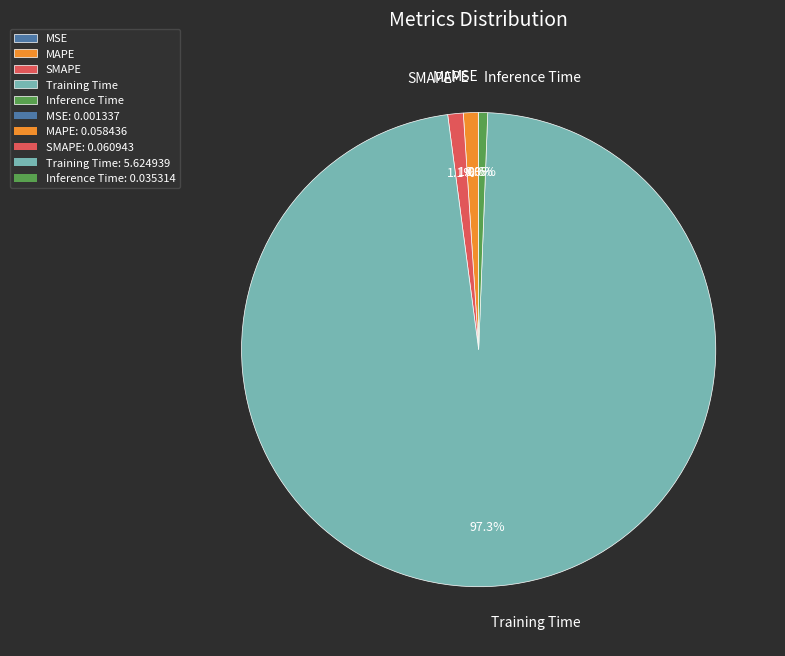

Combined, do MAPE and Training Time account for over 50%?

Yes